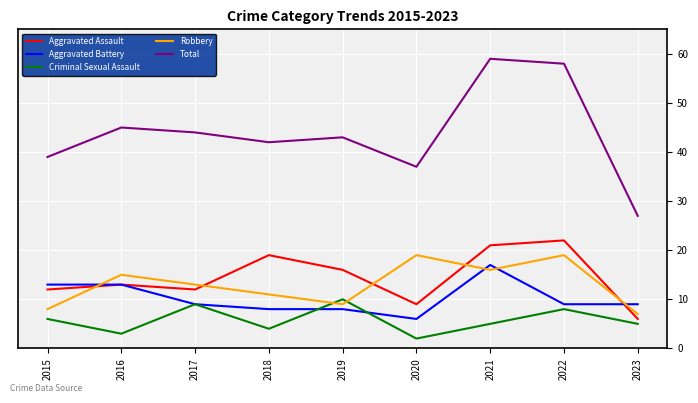

Is the value of Total at 2018 greater than the value of Aggravated Assault at 2023?

Yes